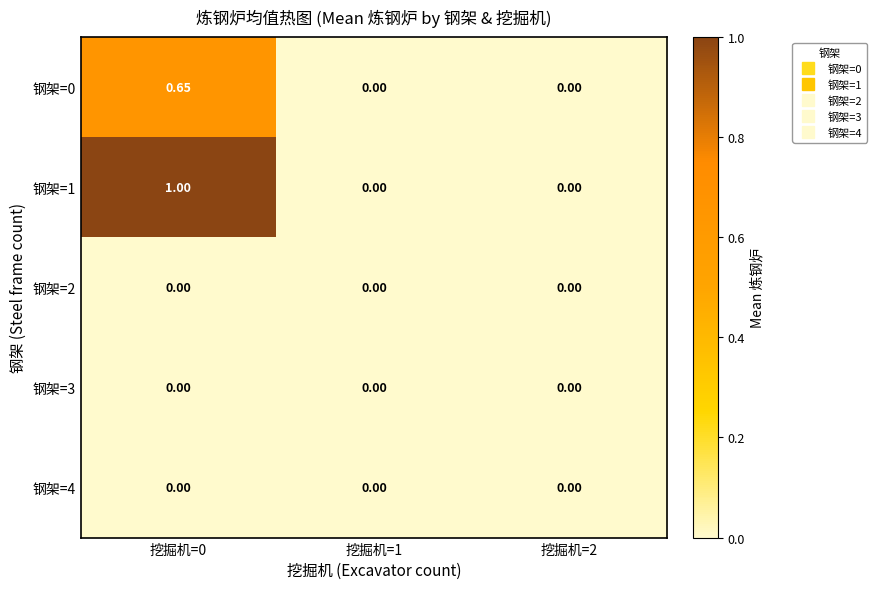

Reading left to right, list all the values displayed in this chart.

钢架=0: 挖掘机=0=0.7	挖掘机=1=0.0	挖掘机=2=0.0
钢架=1: 挖掘机=0=1.0	挖掘机=1=0.0	挖掘机=2=0.0
钢架=2: 挖掘机=0=0.0	挖掘机=1=0.0	挖掘机=2=0.0
钢架=3: 挖掘机=0=0.0	挖掘机=1=0.0	挖掘机=2=0.0
钢架=4: 挖掘机=0=0.0	挖掘机=1=0.0	挖掘机=2=0.0